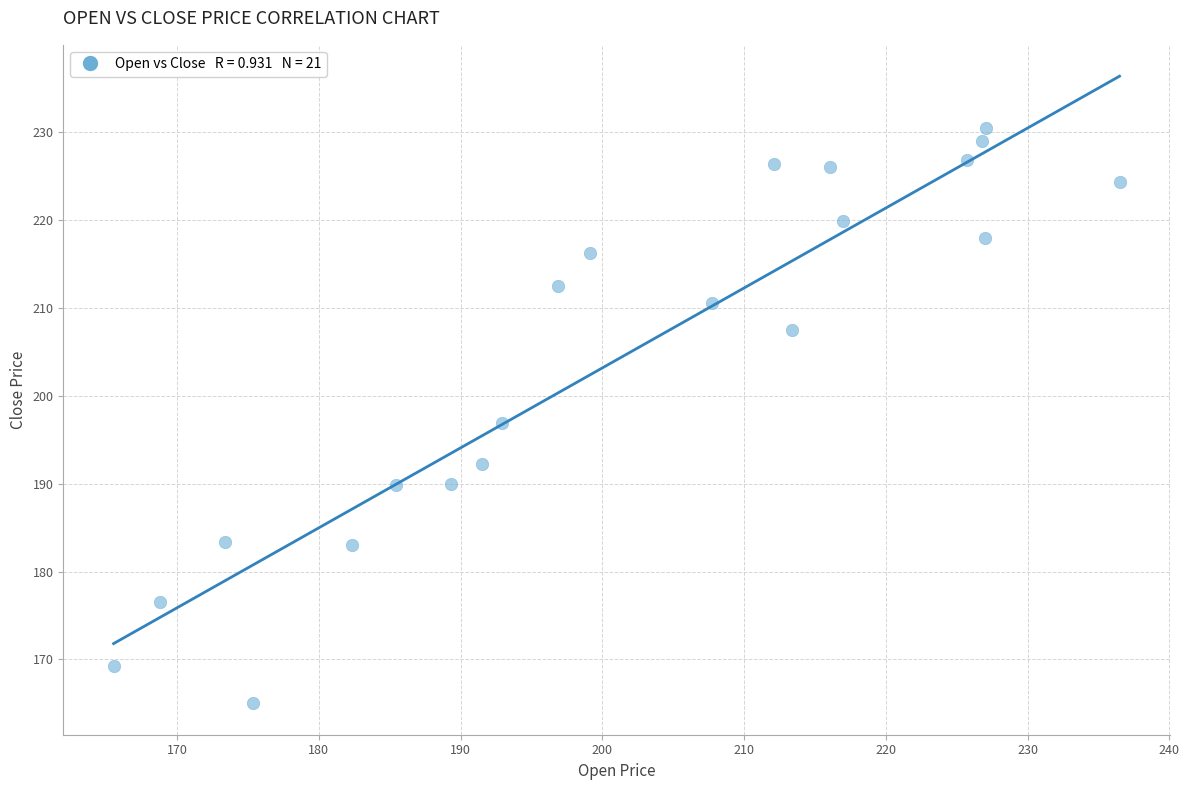

What is the range of Y values (max minus min)?

65.5